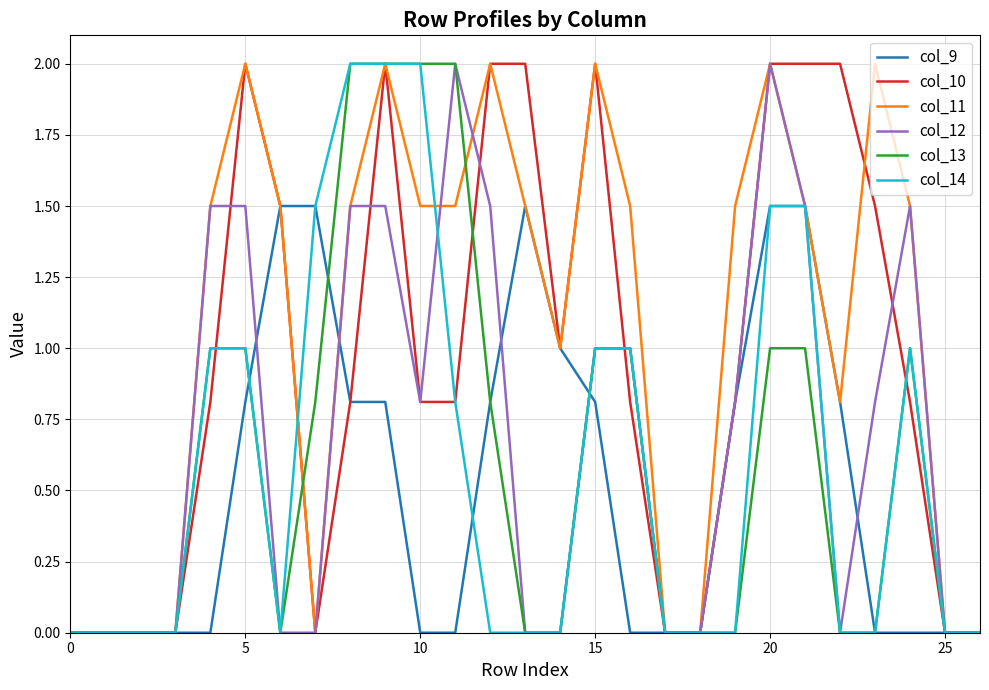

What is the greatest value displayed?

2.0